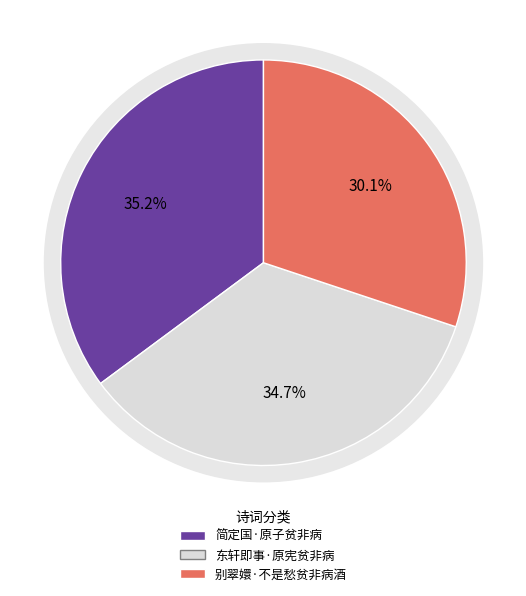

To the nearest percent, what percentage of the pie is 别翠嬛·不是愁贫非病酒?

30%